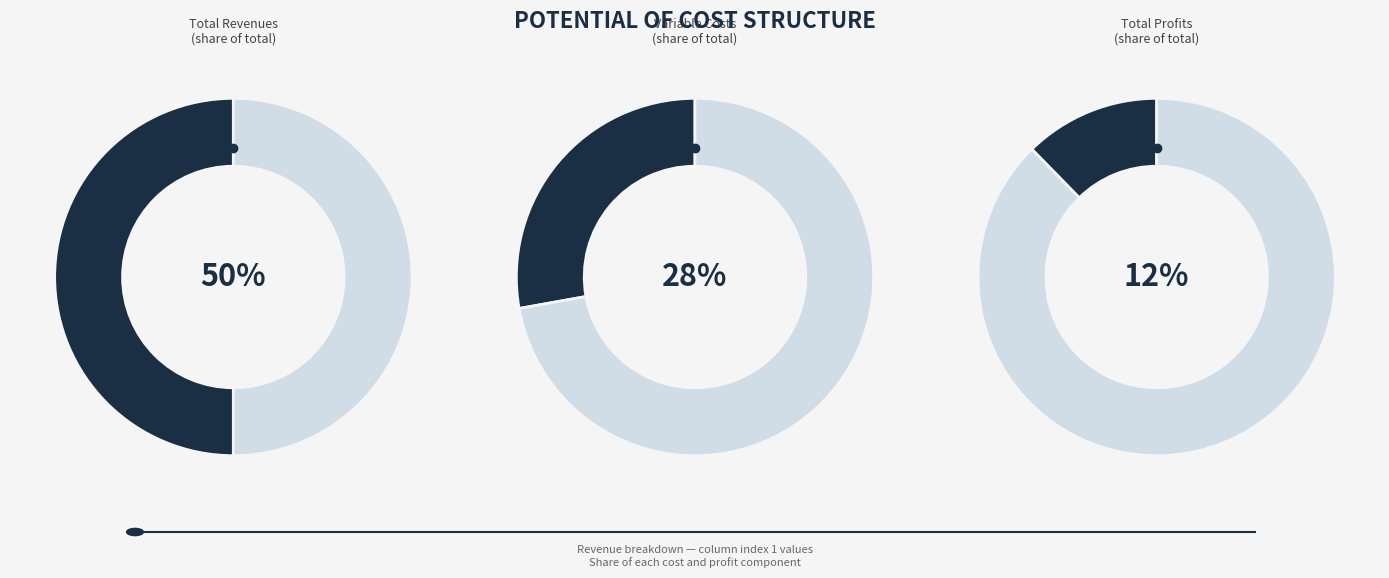

To the nearest percent, what is the difference between the Total Profits and Total Operation Fixed Costs slice percentages?

10%